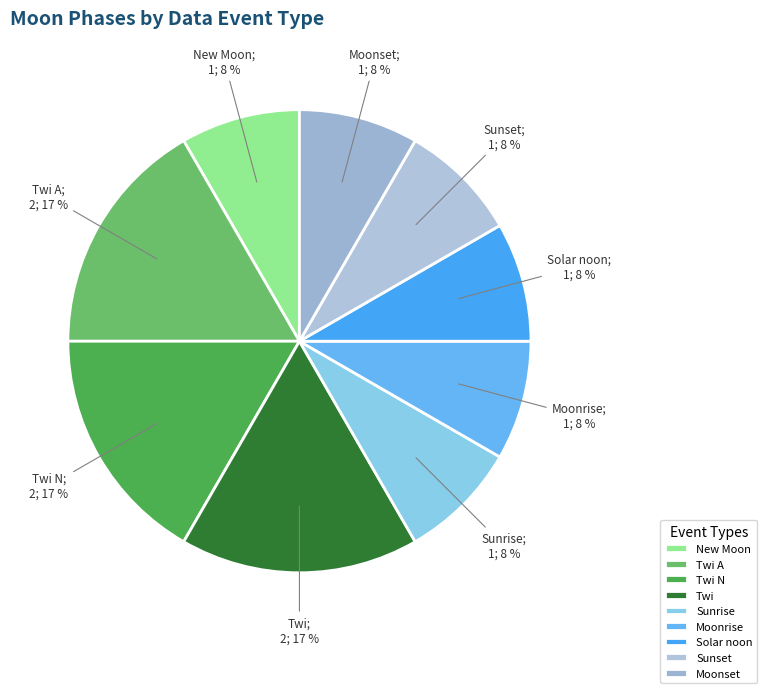

The Twi A slice represents 20% of the pie. True or false?

False